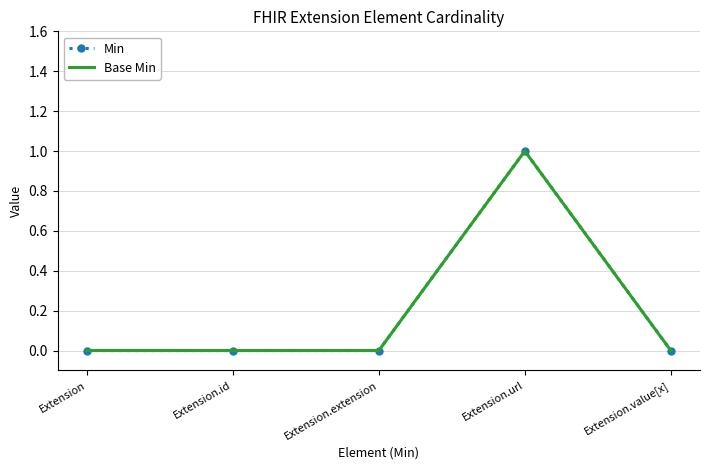

List the labels in order of Min value, largest first.

Extension.url, Extension, Extension.id, Extension.extension, Extension.value[x]